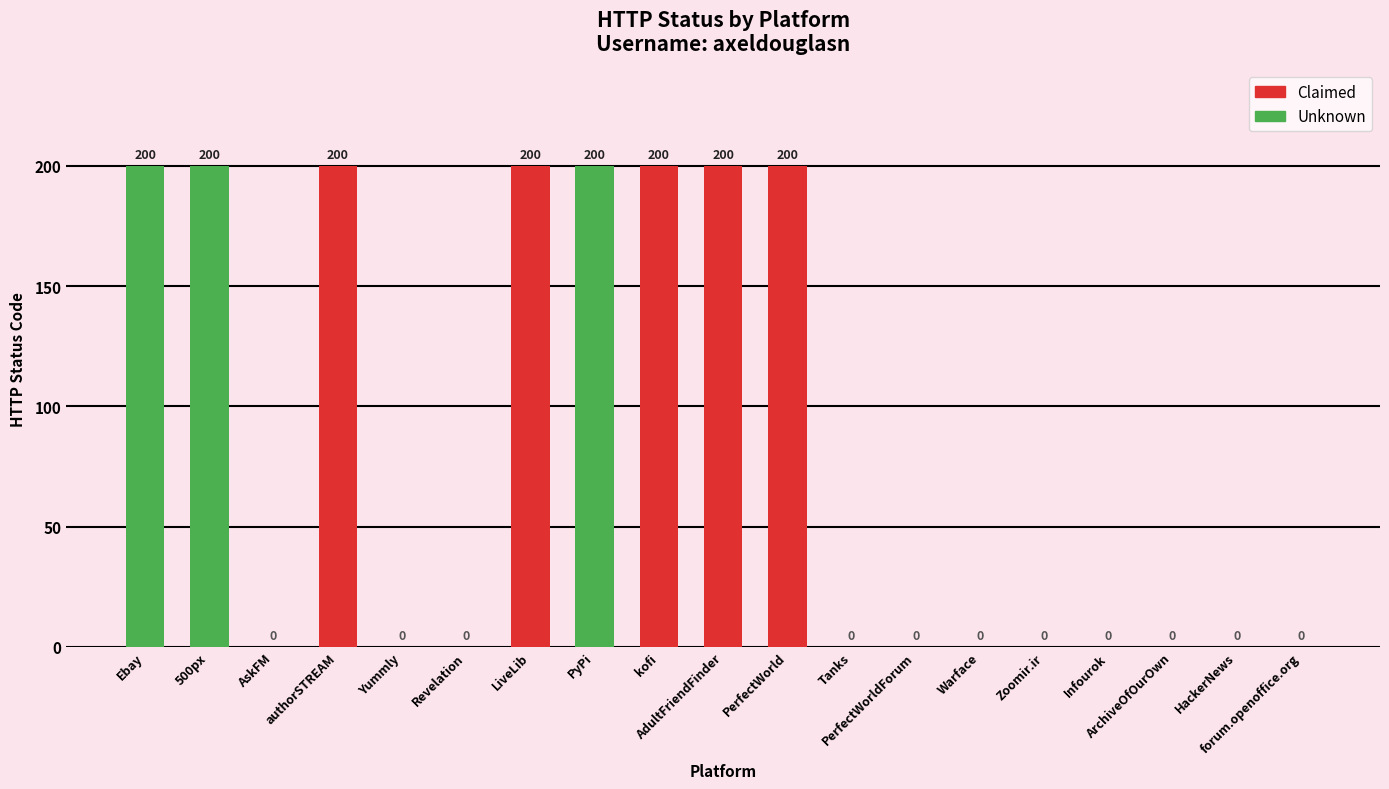

True or false: the data shows 295 at kofi.

False